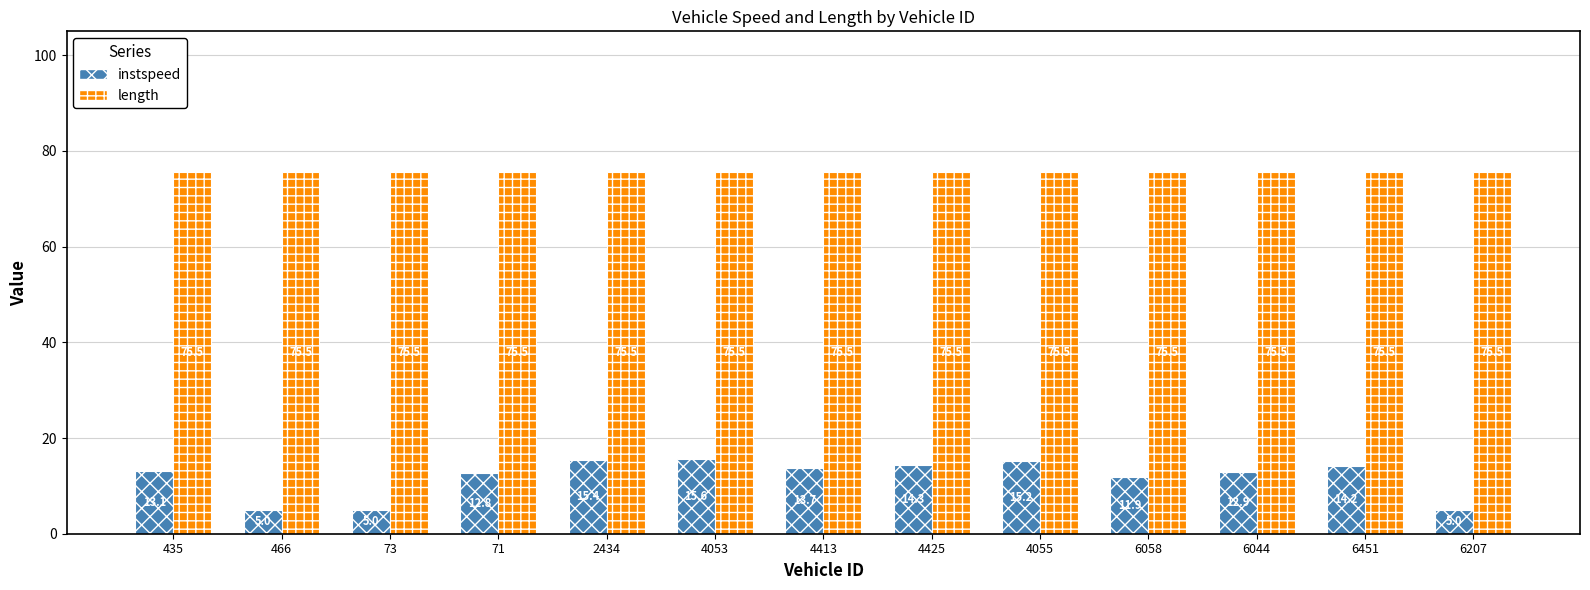

What position from the right is 6207?

1